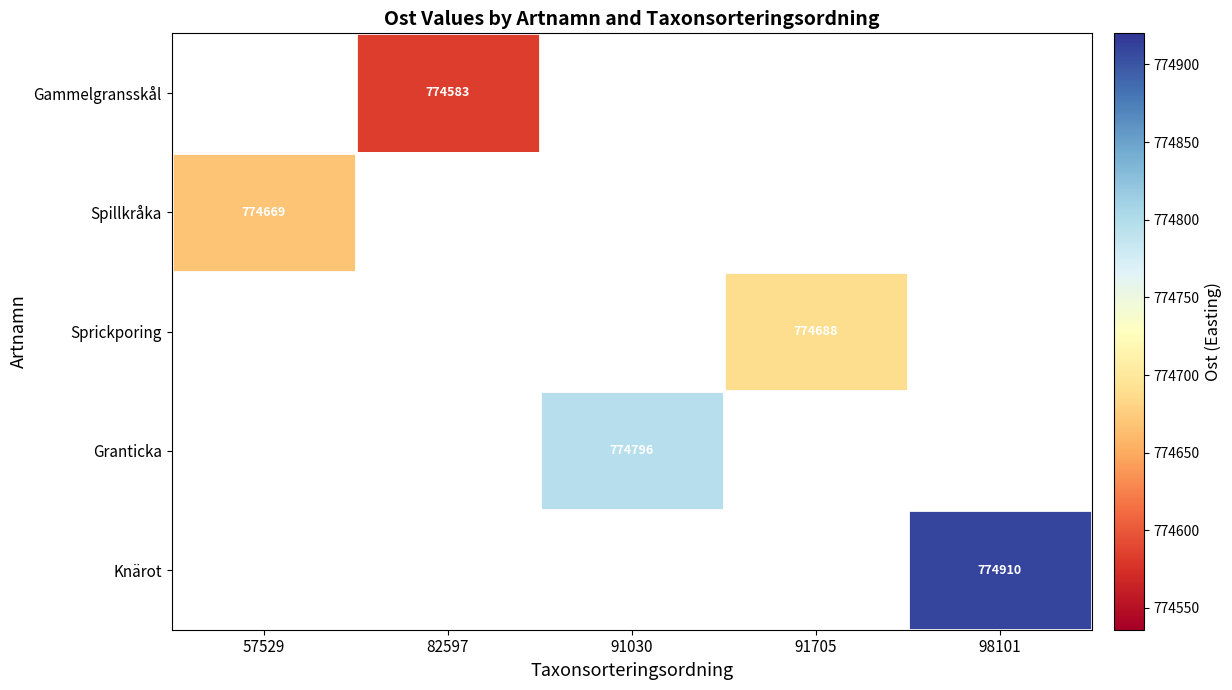

How many distinct data groups are displayed?

5